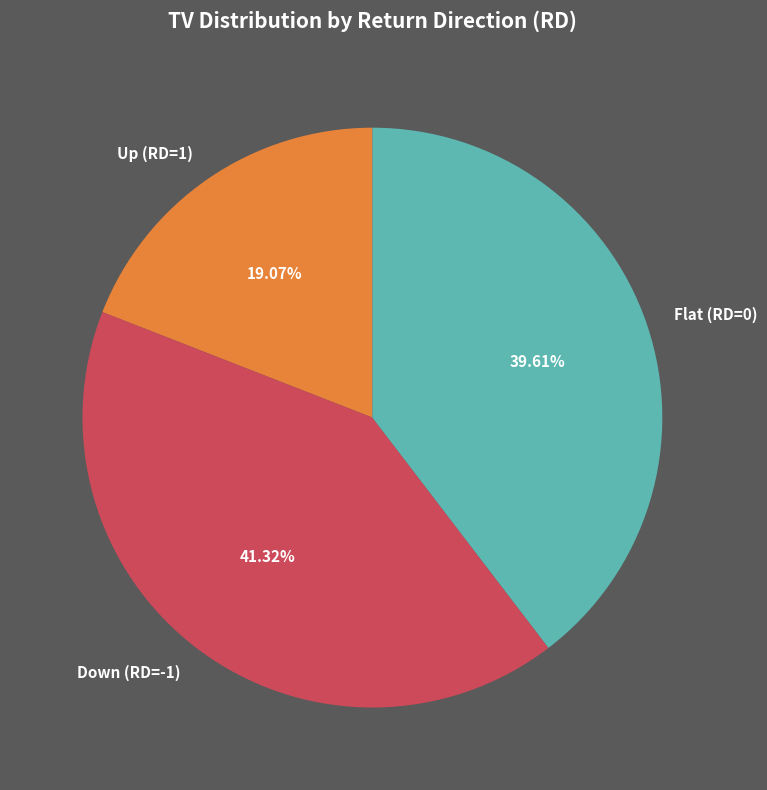

Do Down (RD=-1) and Up (RD=1) together represent more than half of the pie?

Yes